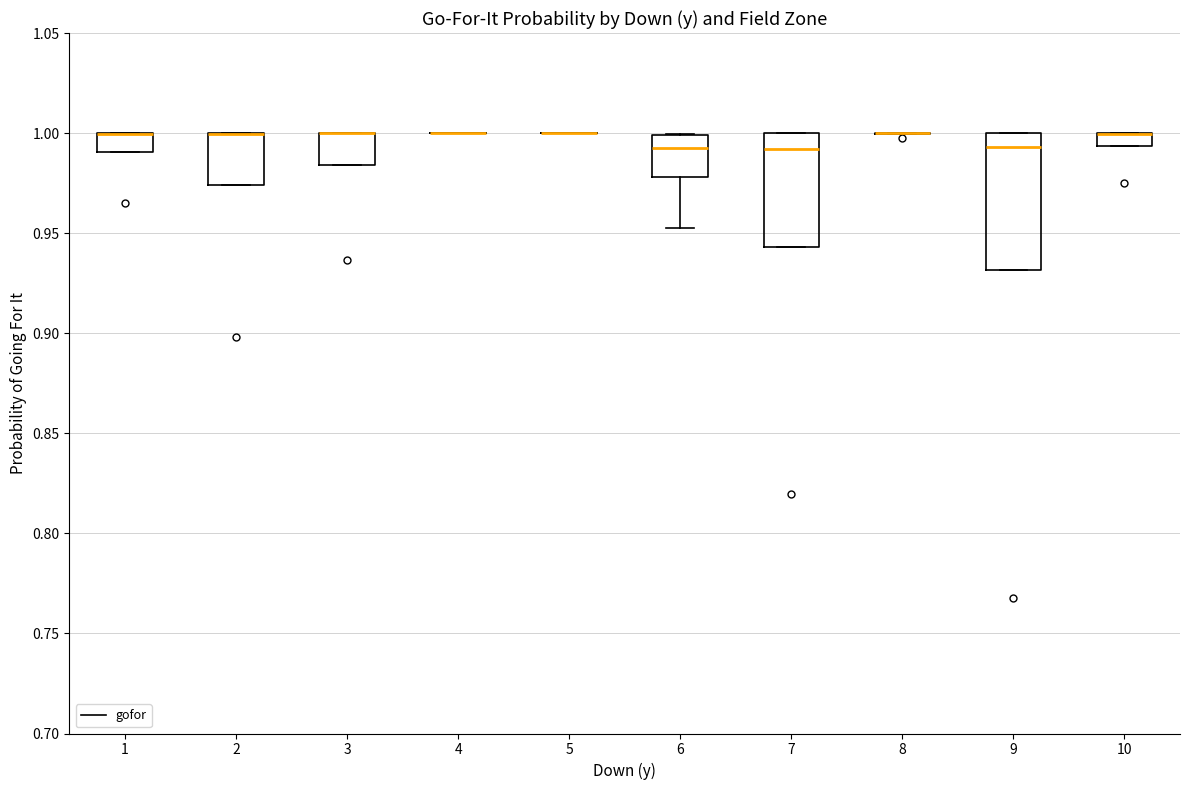

Where is the lower edge of the box at x = 10 on the y-axis? The values are not printed on the chart, so give them approximately, as read against the axis.

0.995